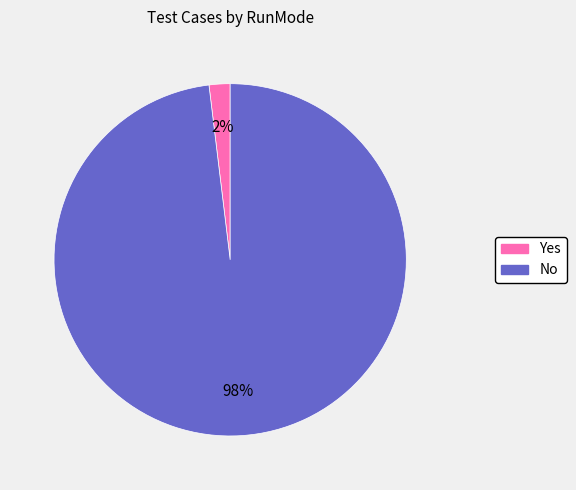

Rank the categories by value from lowest to highest.

Yes, No